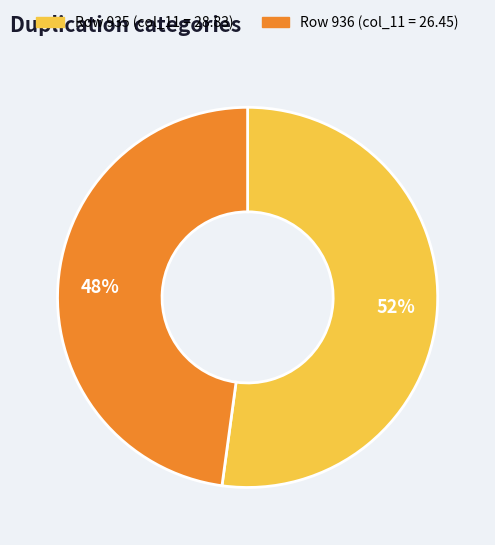

To the nearest percent, what is the difference between the largest and smallest slice percentages?

4%